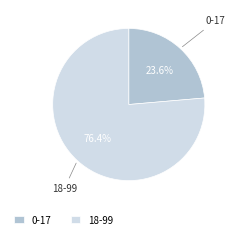

What is the largest slice in the pie chart?

18-99